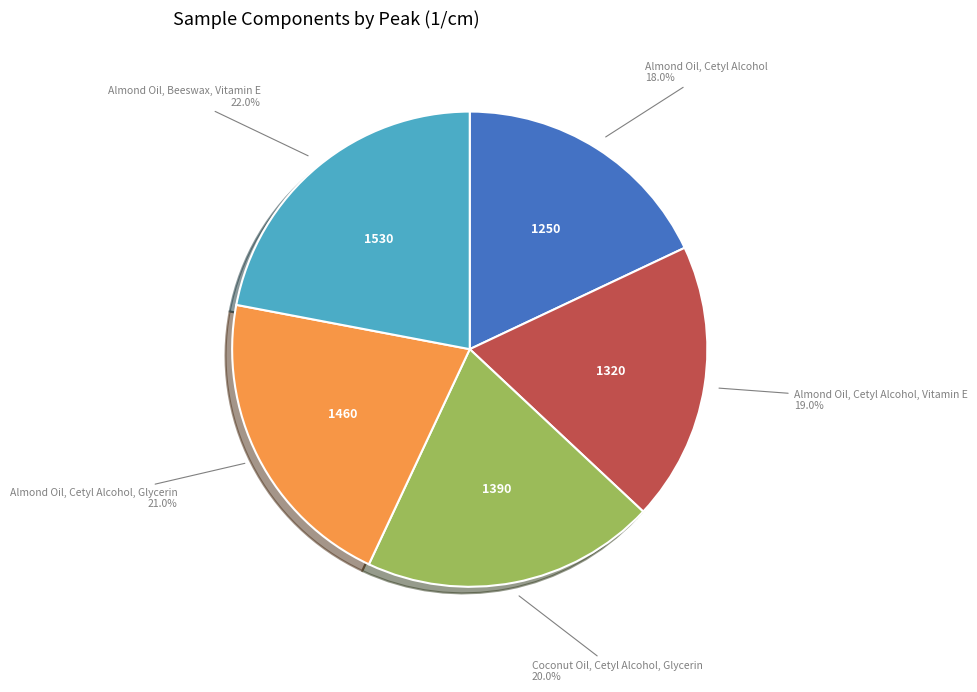

Does any single category account for the majority?

No